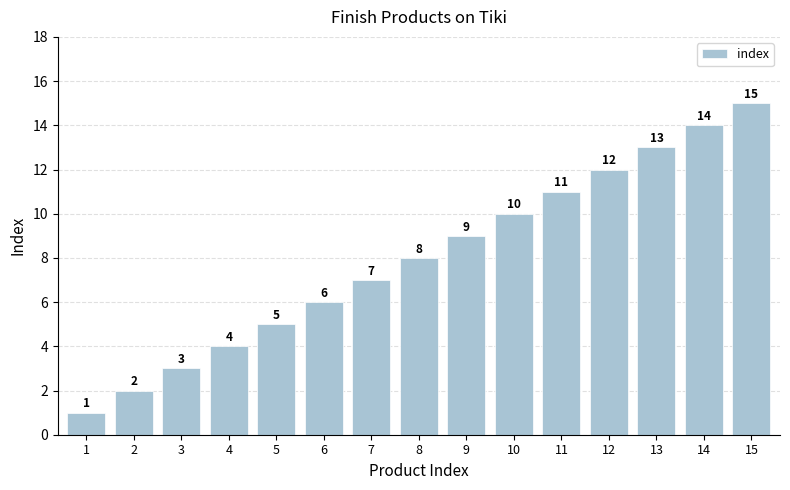

What is the change in value from 8 to 15?

+7